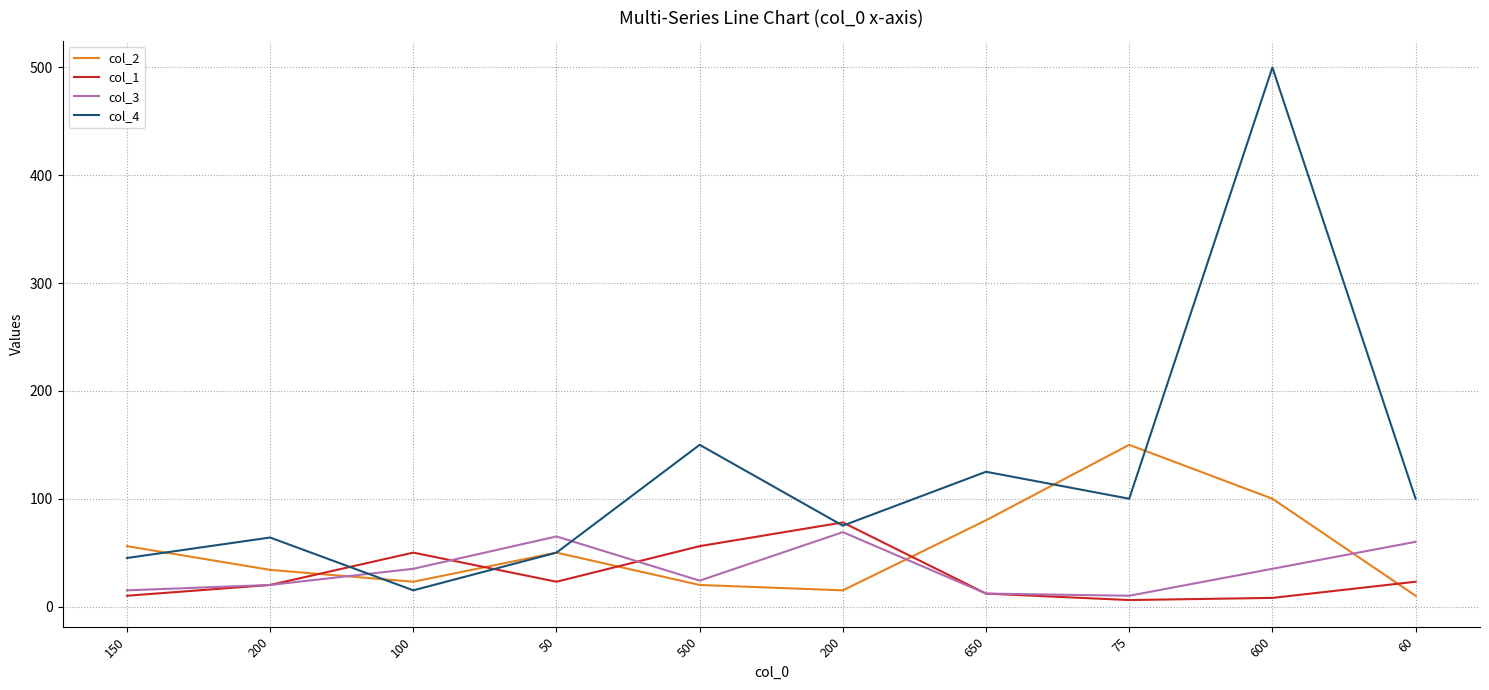

In col_1, how many points are lower than both neighbors (excluding endpoints)?

2